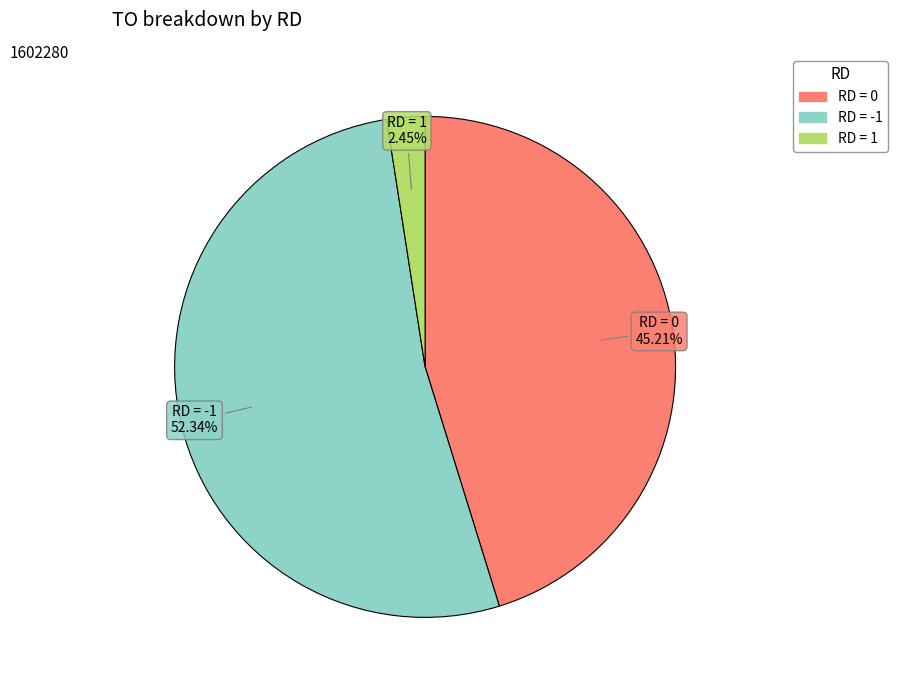

How many segments does this pie chart have?

3